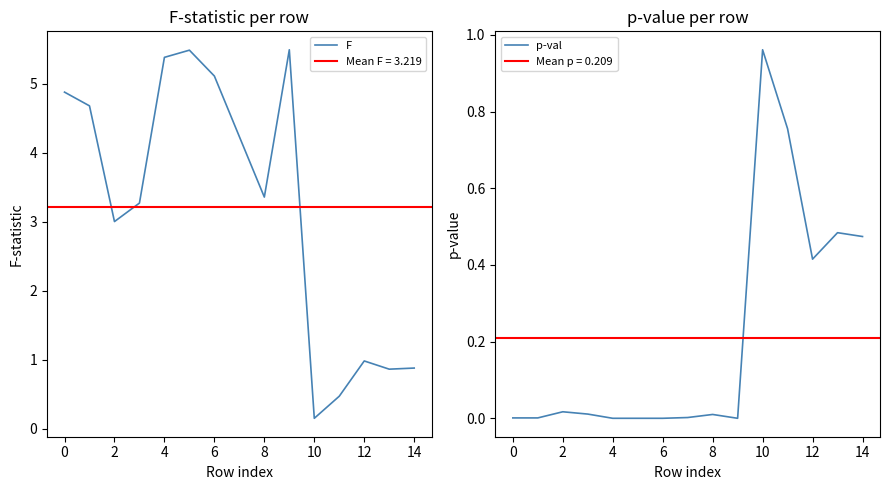

True or false: F has a value of 3.4 at 8.

True